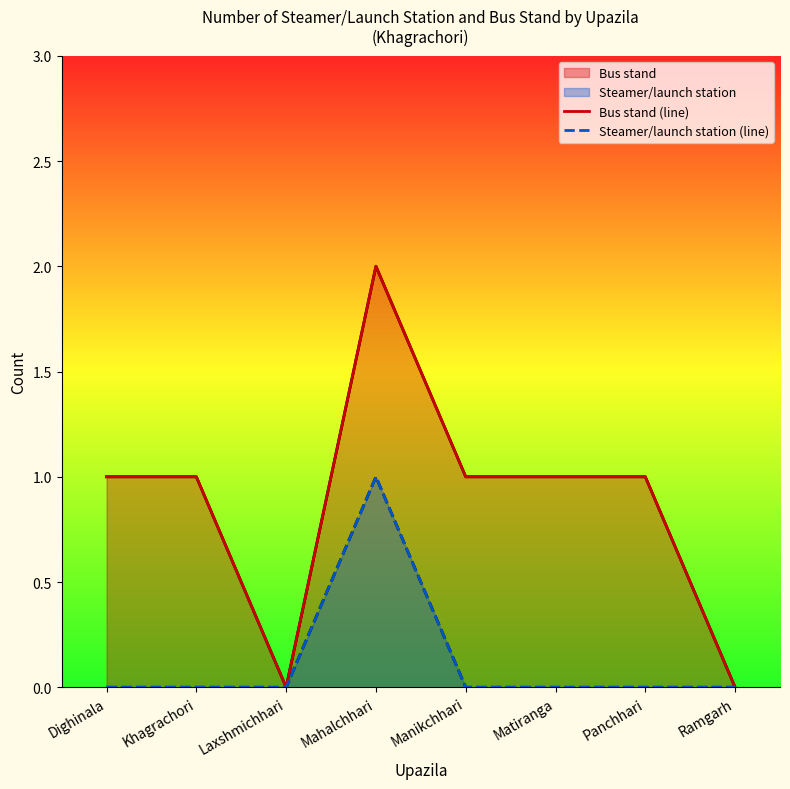

How many lines are shown in the chart?

2